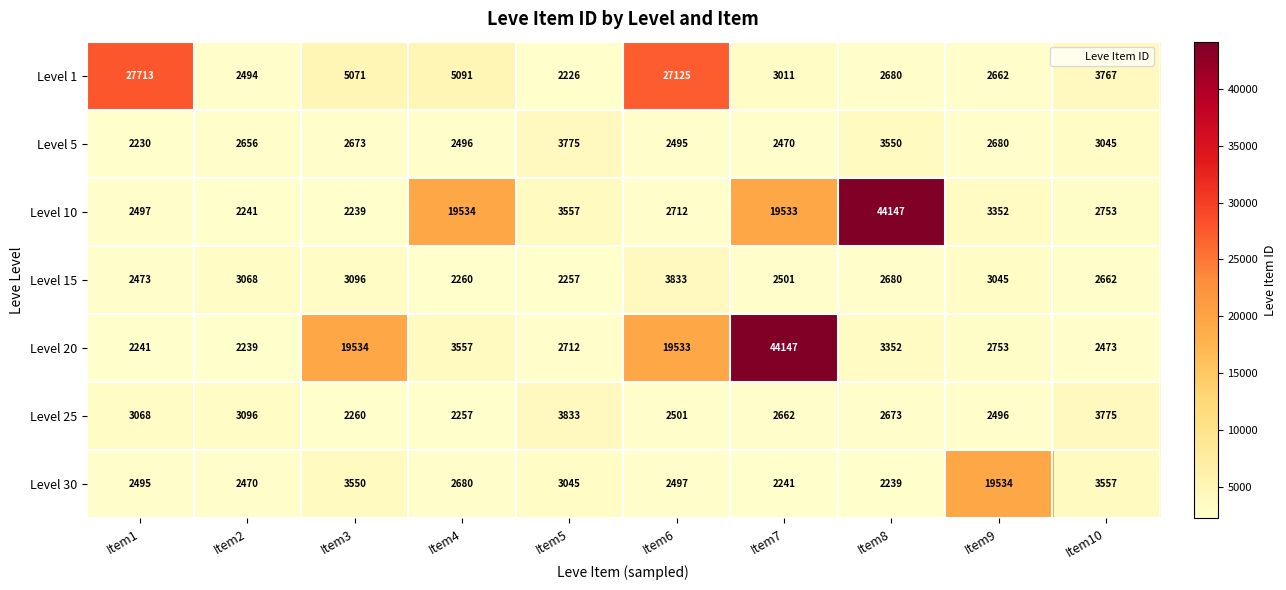

At which label does Level 30 reach its peak?

Item9